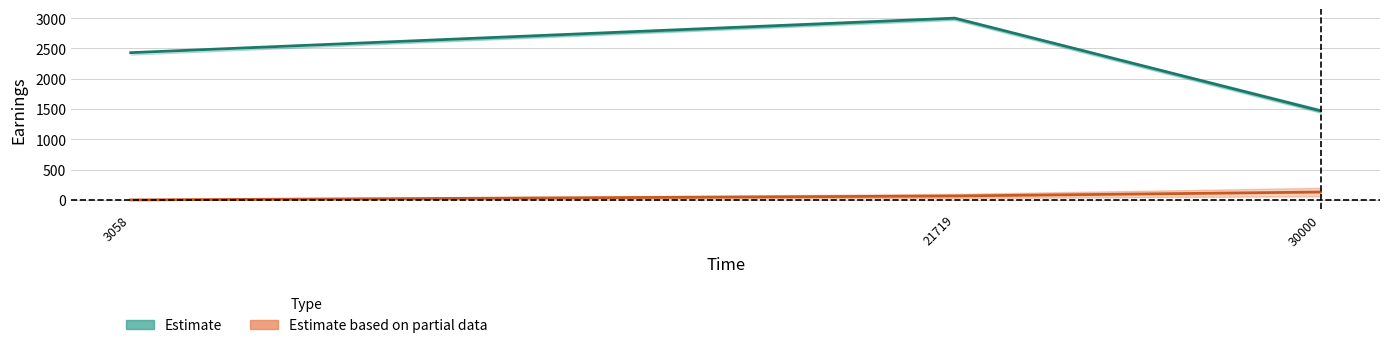

Which label corresponds to the smallest value in the chart?

3058